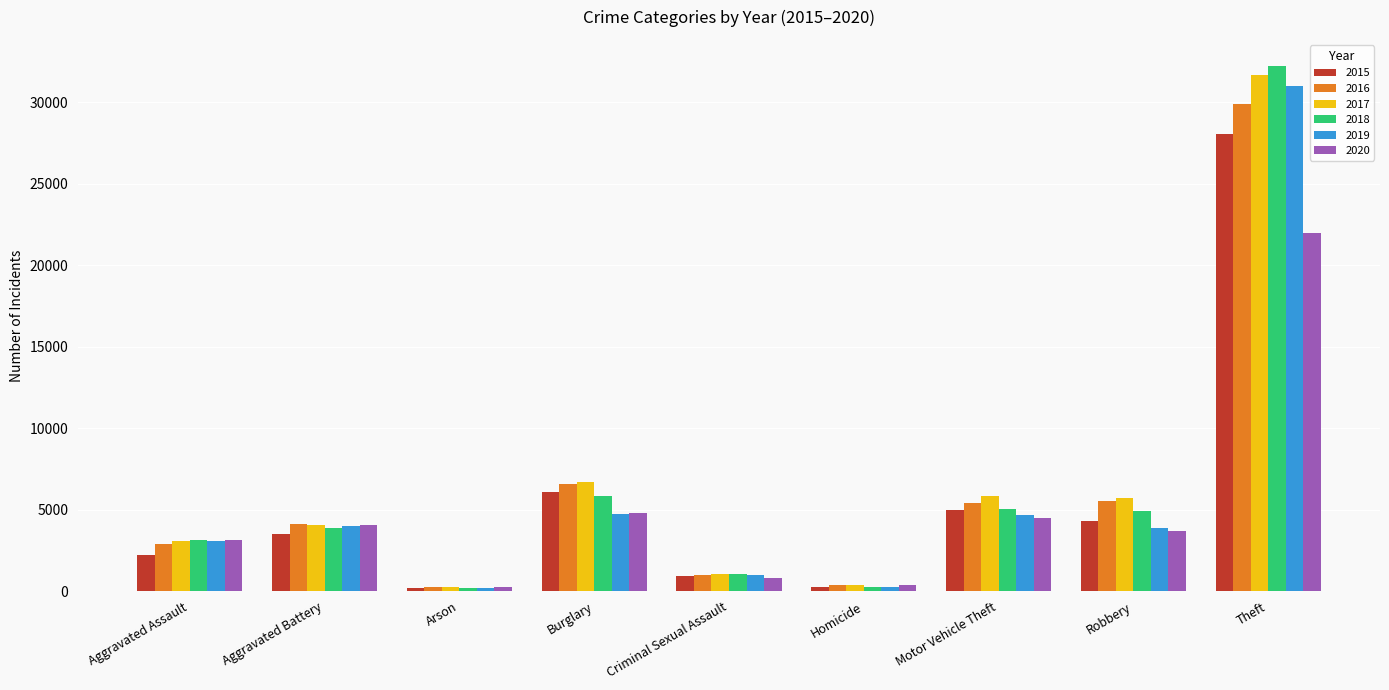

What is the maximum value shown in the chart?

32224